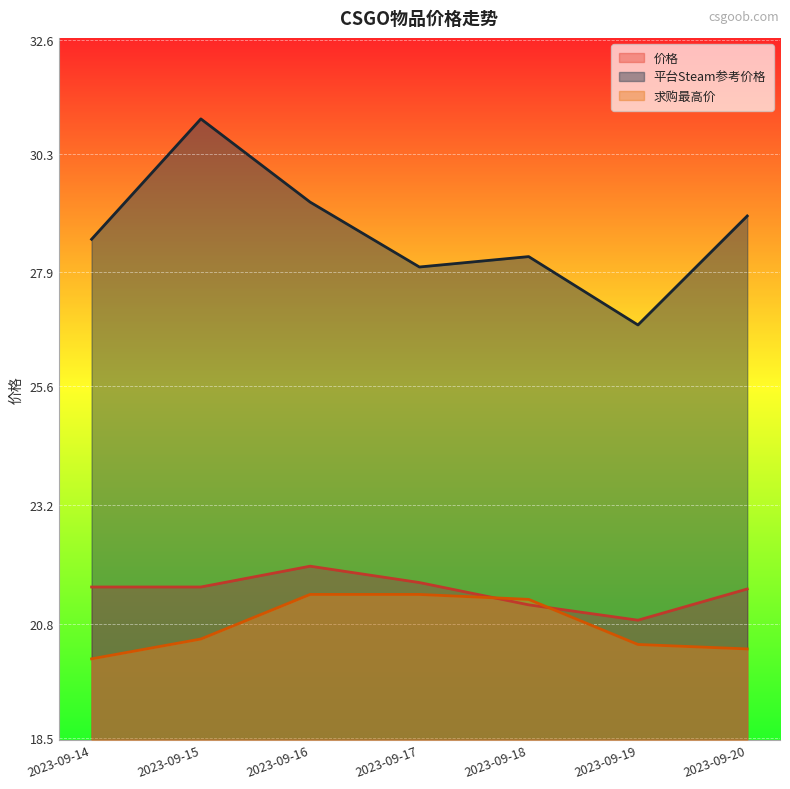

How many lines are shown in the chart?

3